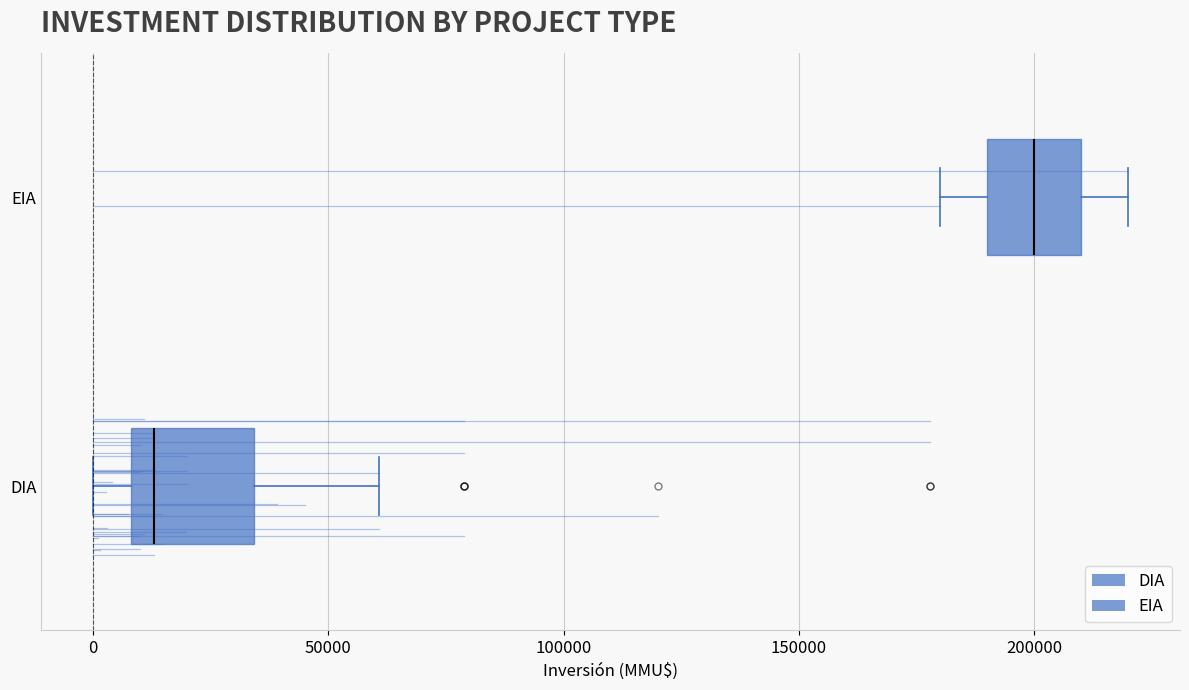

Comparing the boxes themselves (not the whiskers), which one is the widest?

DIA